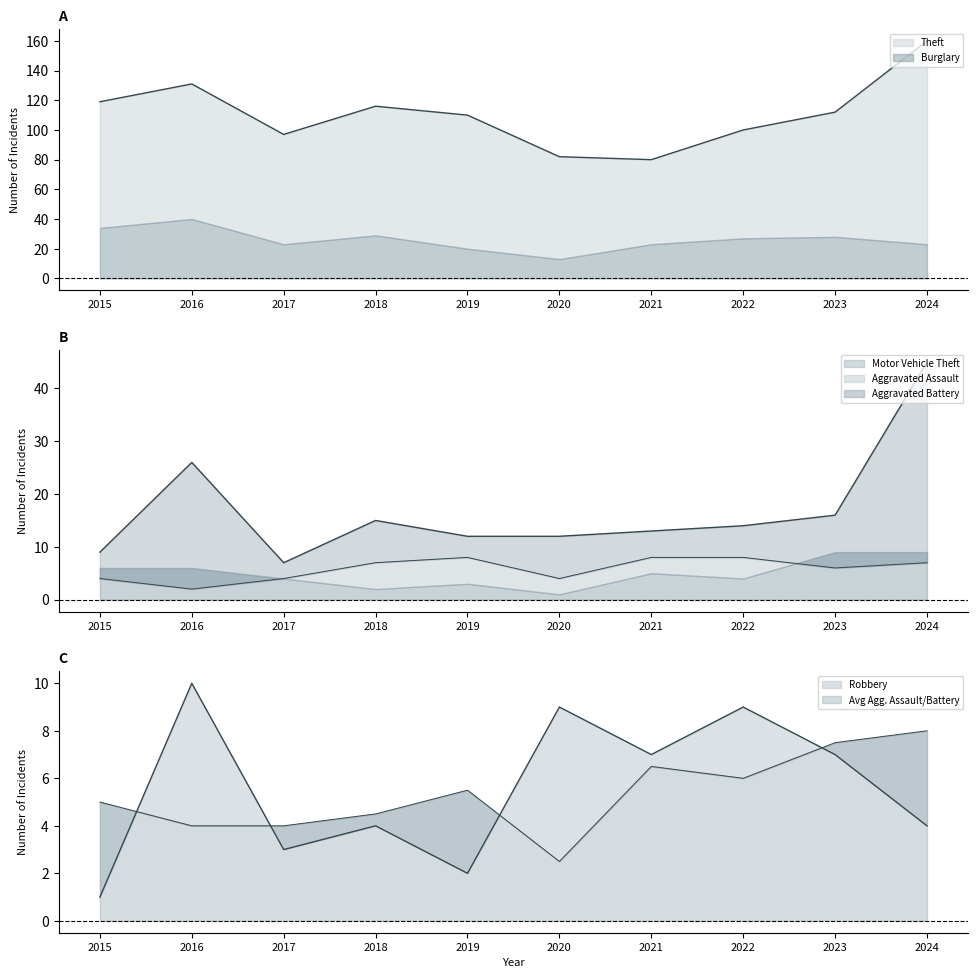

The Motor Vehicle Theft series shows 9 at 2015. True or false?

True